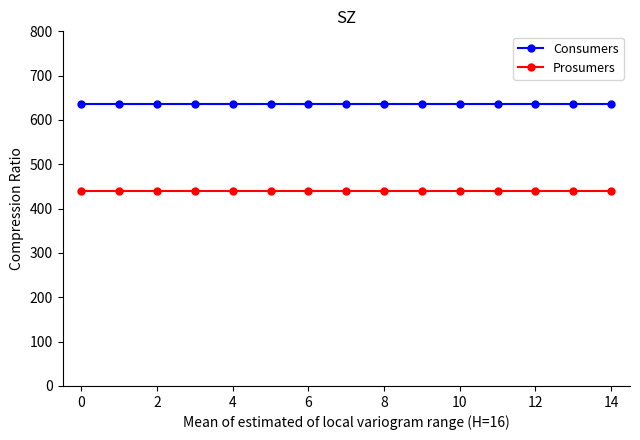

List the series in order of their overall mean, highest first.

Consumers, Prosumers